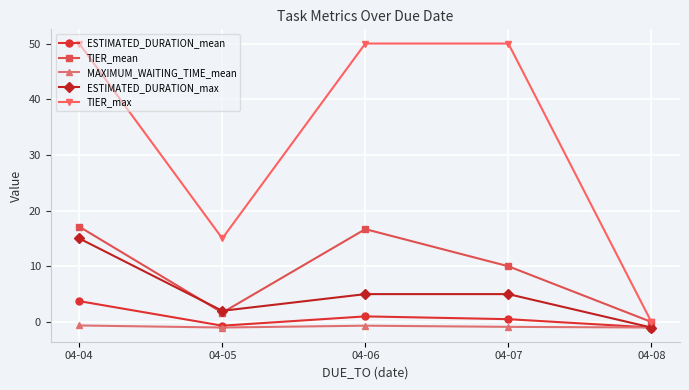

At how many categories does at least one series exceed 37?

3